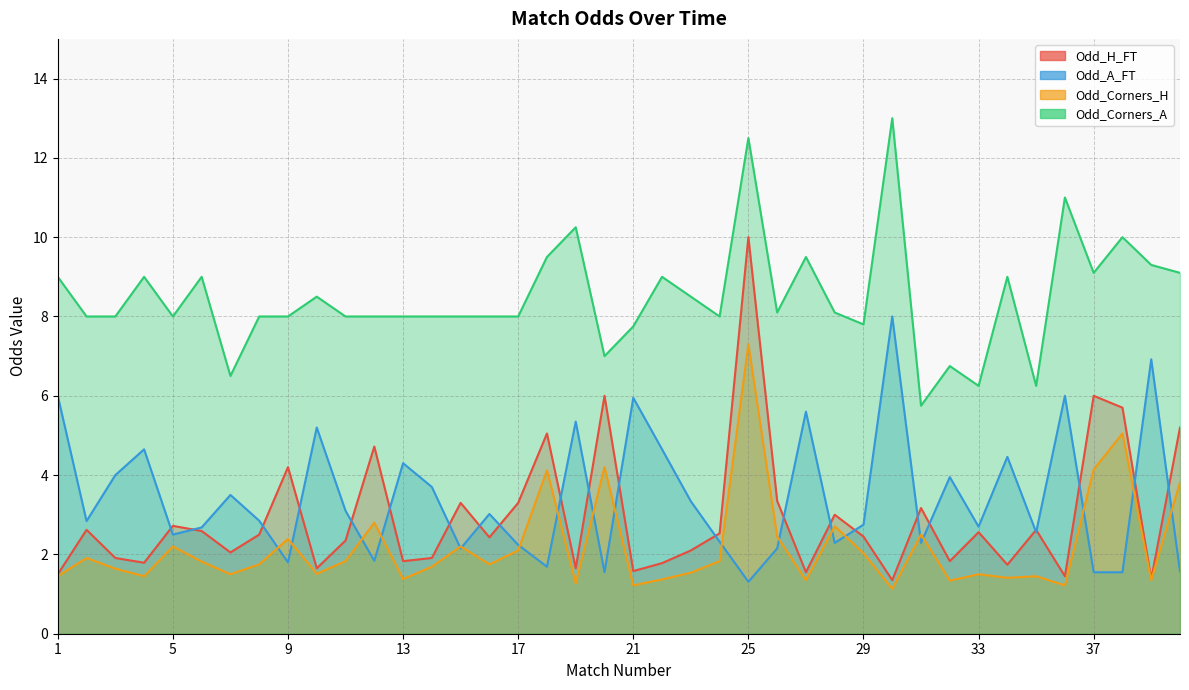

List the series in order of their peak value, lowest first.

Odd_Corners_H, Odd_A_FT, Odd_H_FT, Odd_Corners_A